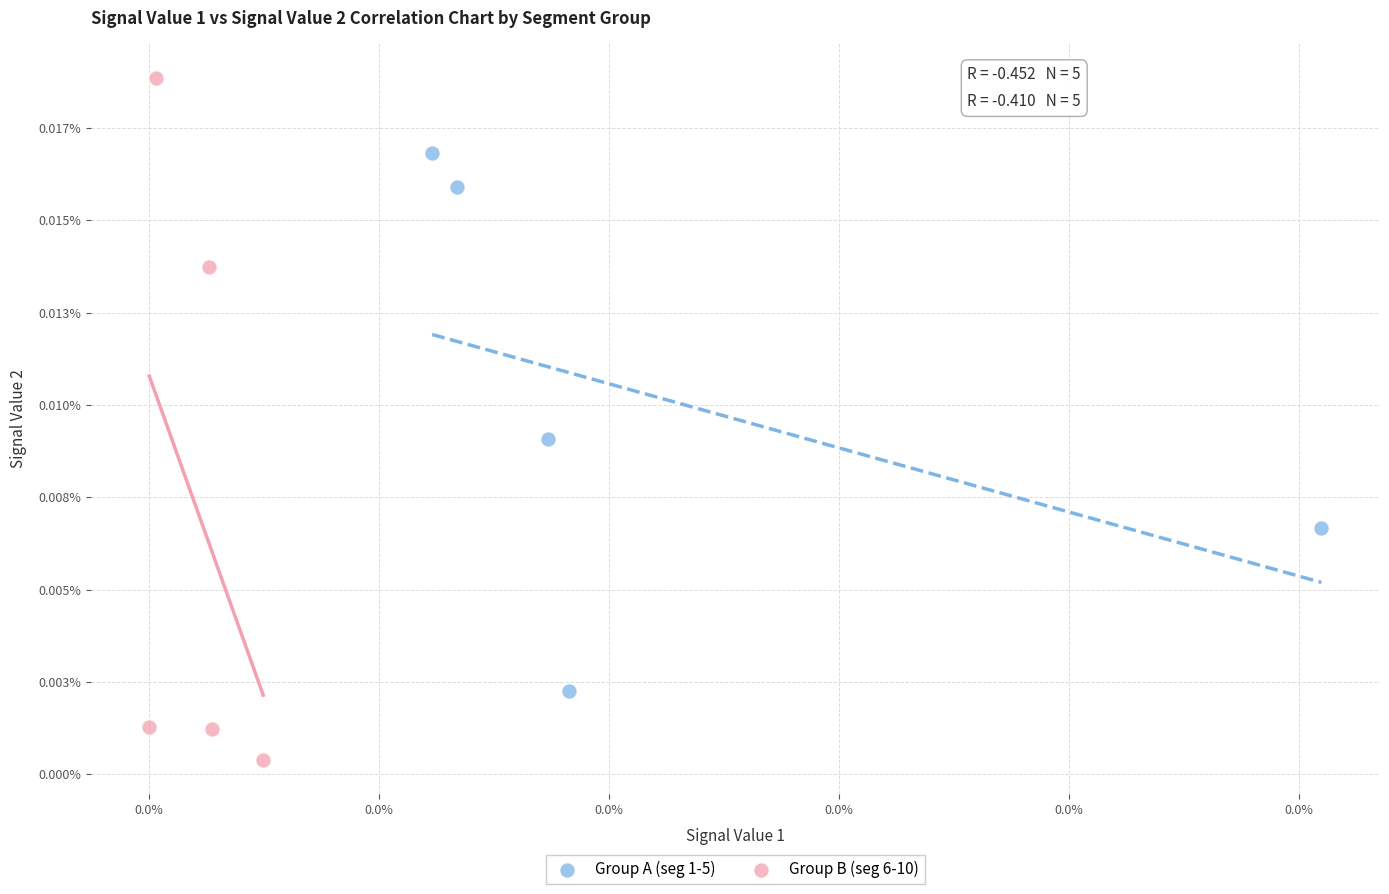

What are all the series names shown in the legend?

Group A (seg 1-5), Group B (seg 6-10)